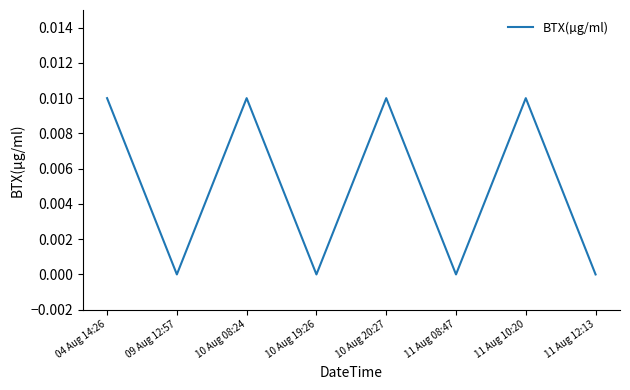

True or false: there are more than 0 points higher than both neighbors.

True